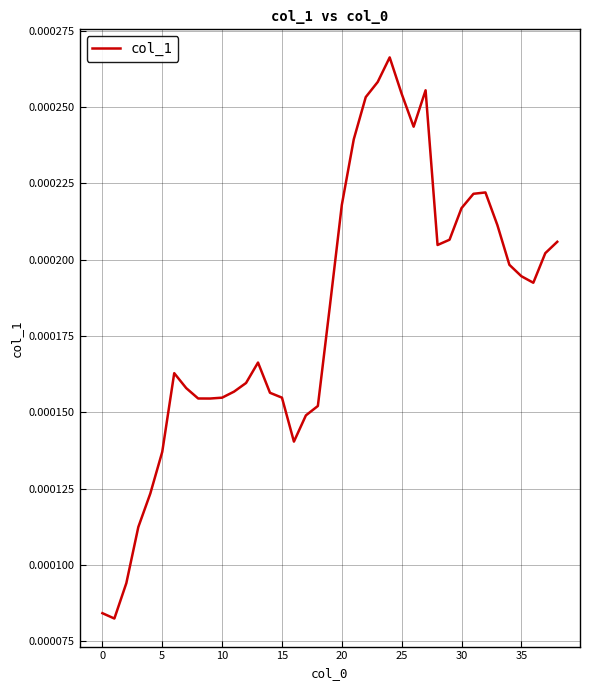

Count the values in the range 0 to 1.

39